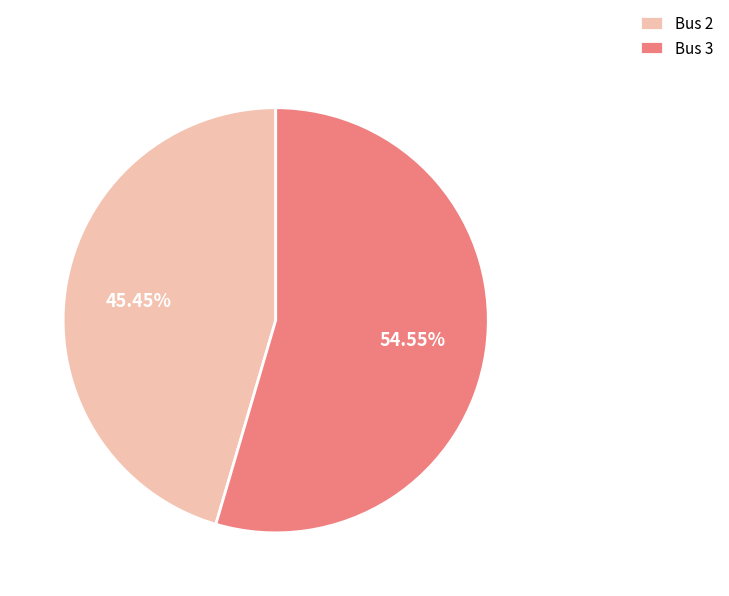

What is the ratio of the value at Bus 2 to the value at Bus 3?

0.8